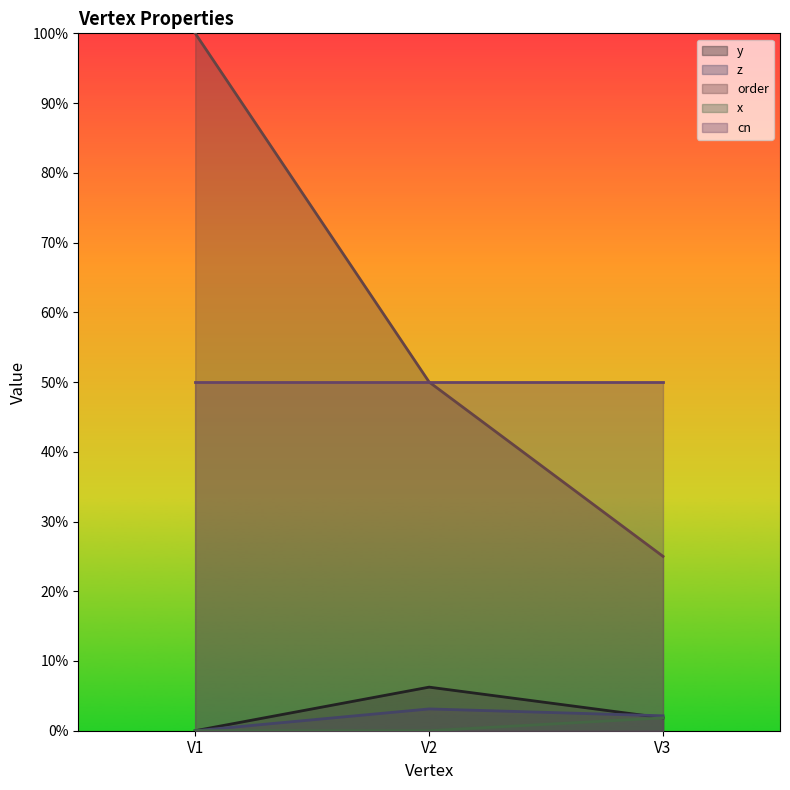

List the series in order of their peak value, highest first.

order, cn, y, z, x